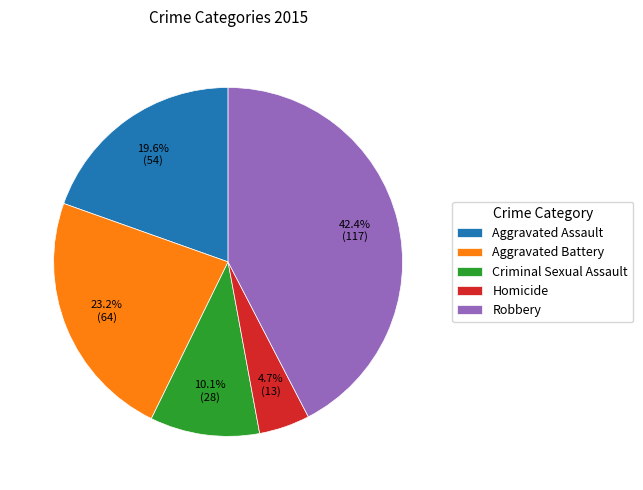

How many segments does this pie chart have?

5